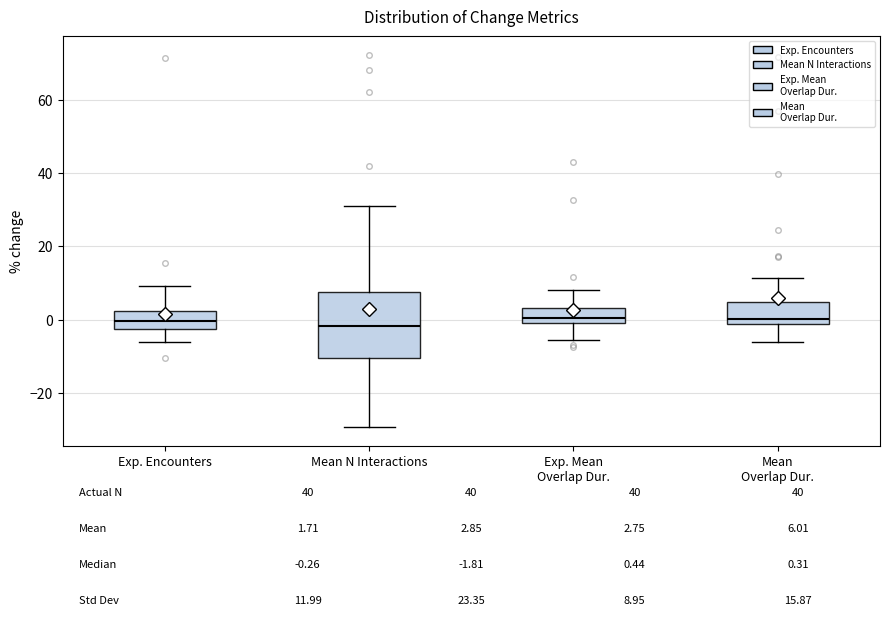

Comparing the boxes themselves (not the whiskers), which one is the tallest?

Mean N Interactions